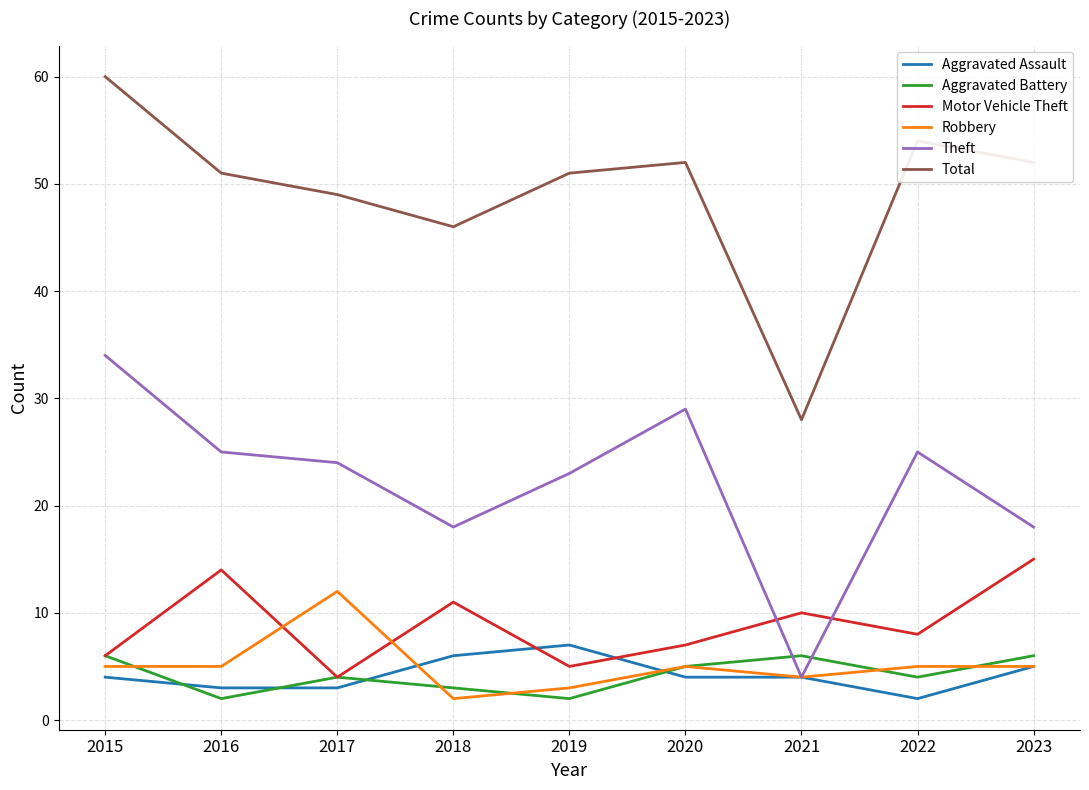

Read the Aggravated Battery value at 2023.

6